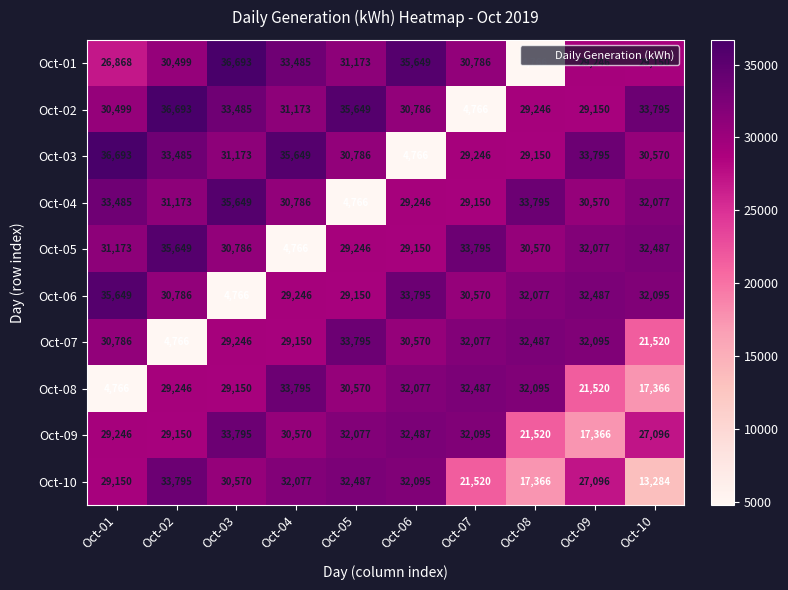

At how many categories does at least one series exceed 7601?

10